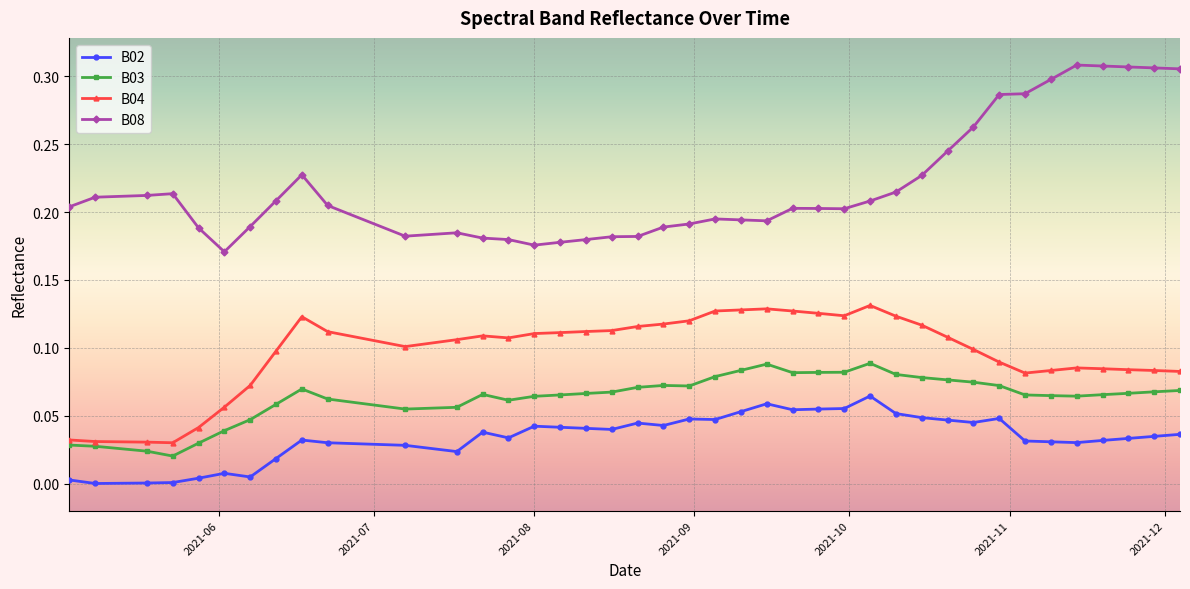

Which series has the largest range (max minus min)?

B08